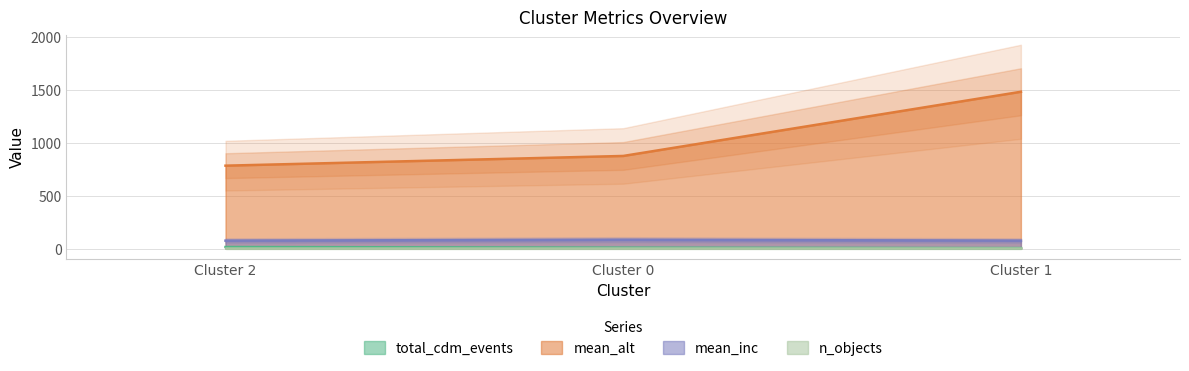

At which label does total_cdm_events first exceed 8?

Cluster 2